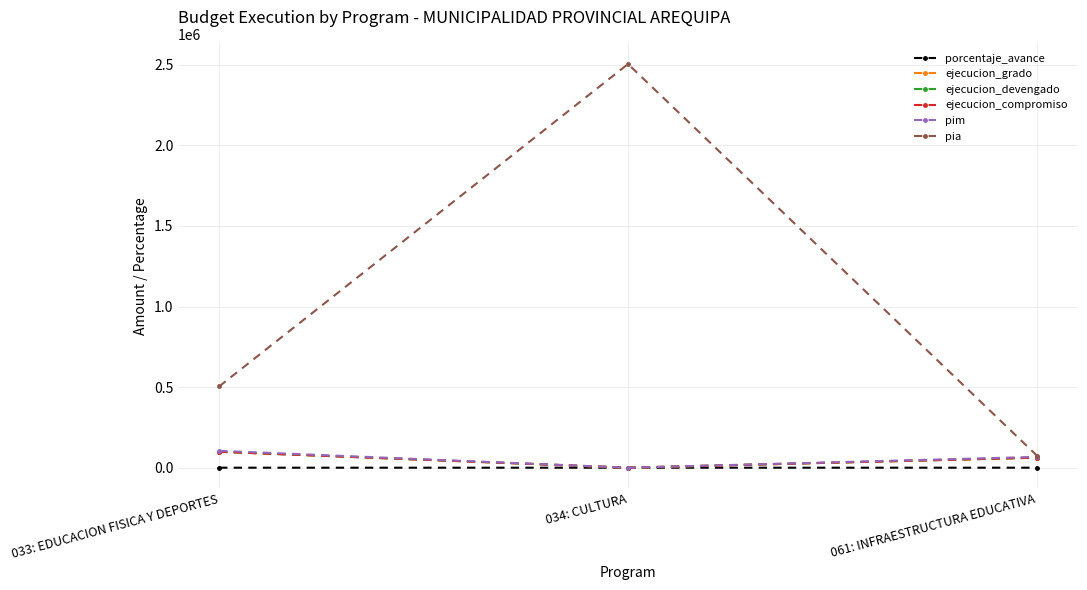

Which series has the widest spread of values?

pia